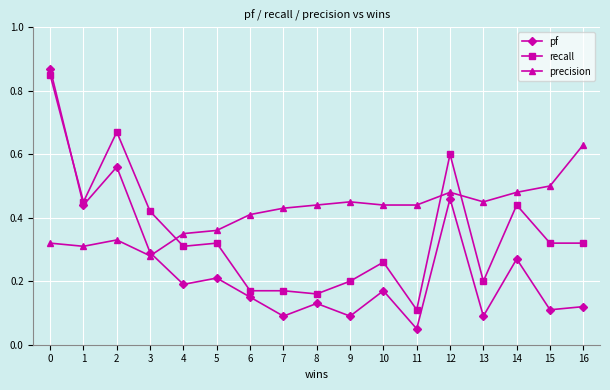

At 16, list the series in order from largest to smallest.

precision, recall, pf